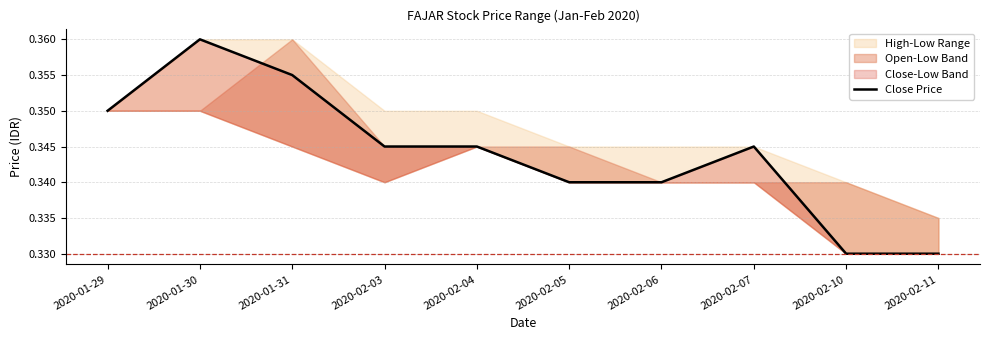

Is this an area chart (filled region under the line)?

No